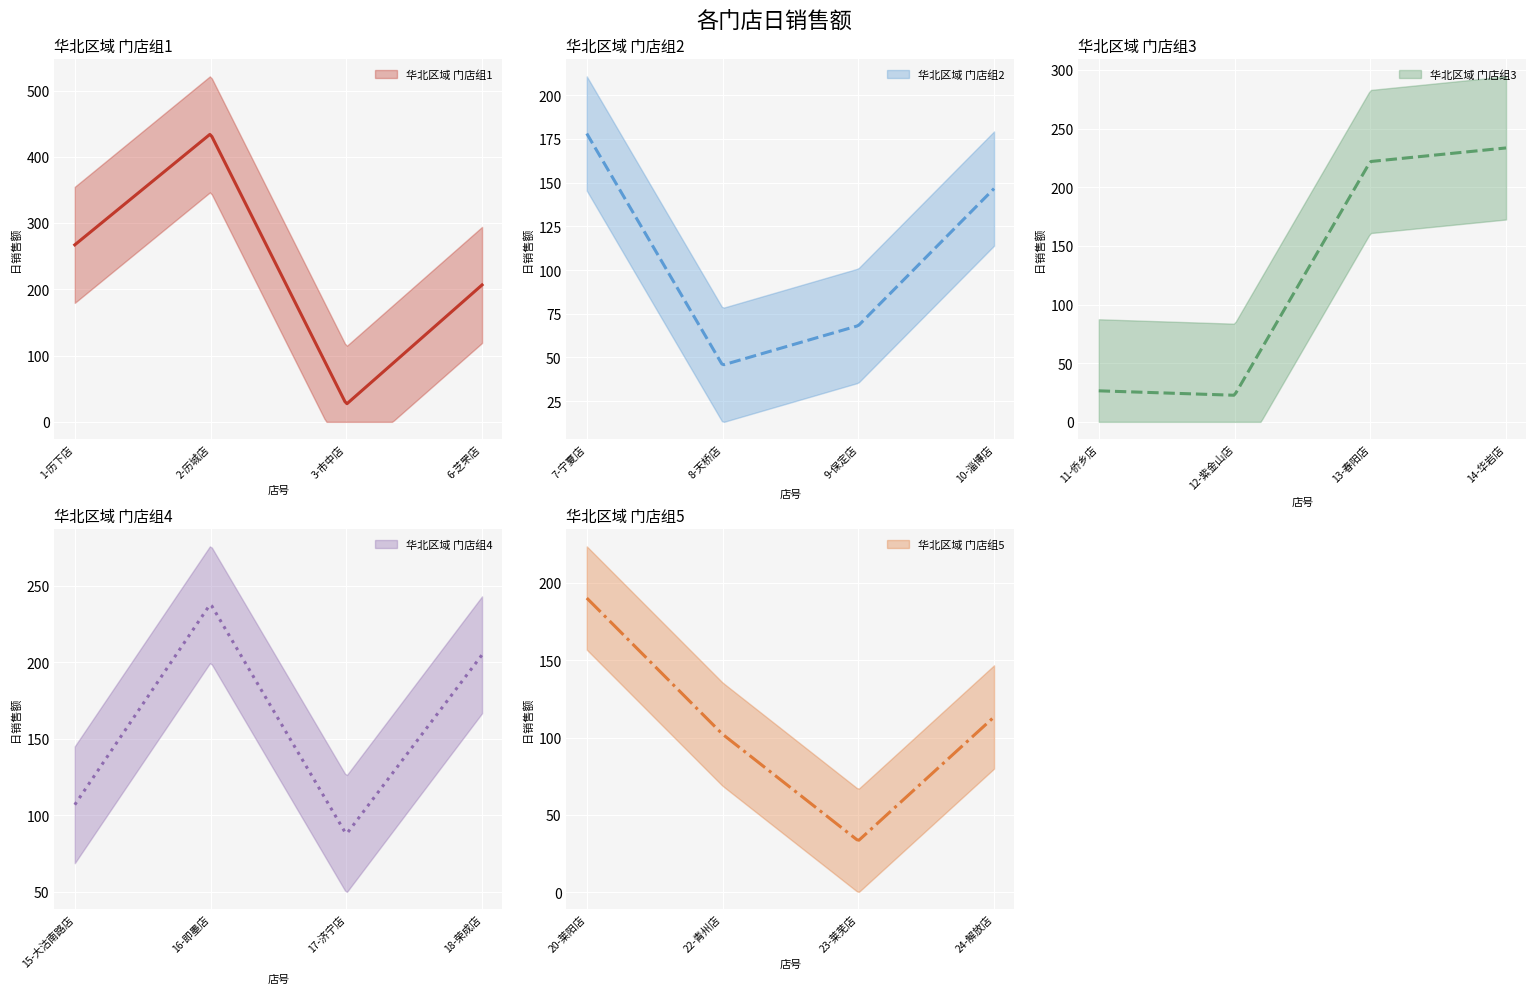

What is the label of the 17th point from the right?

6-芝罘店